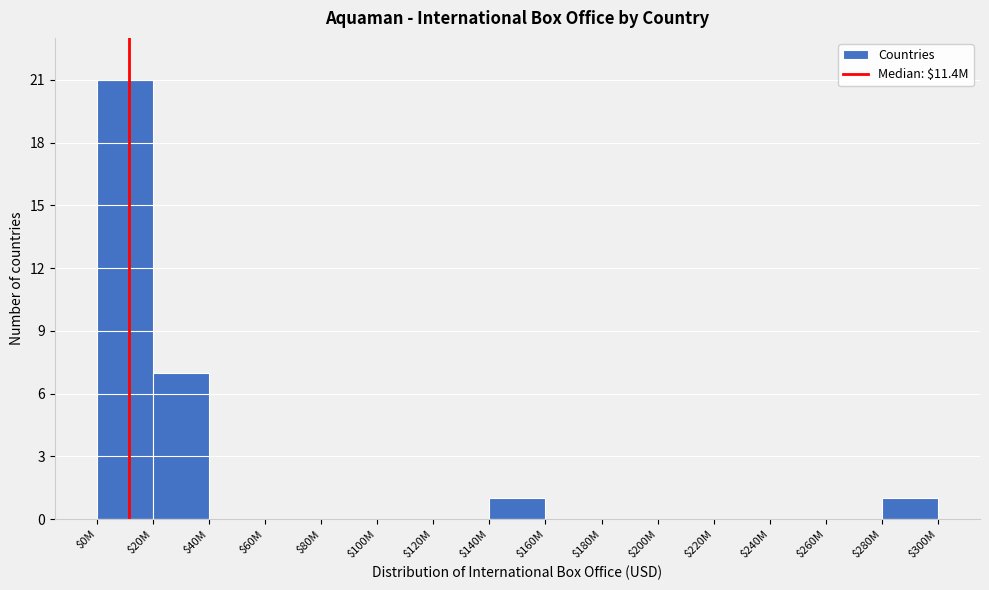

What is the sum of all values?

30